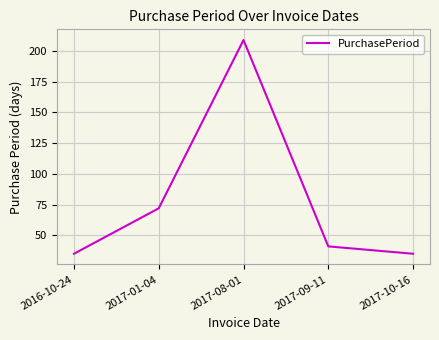

At which category does the data reach its first local peak?

2017-08-01